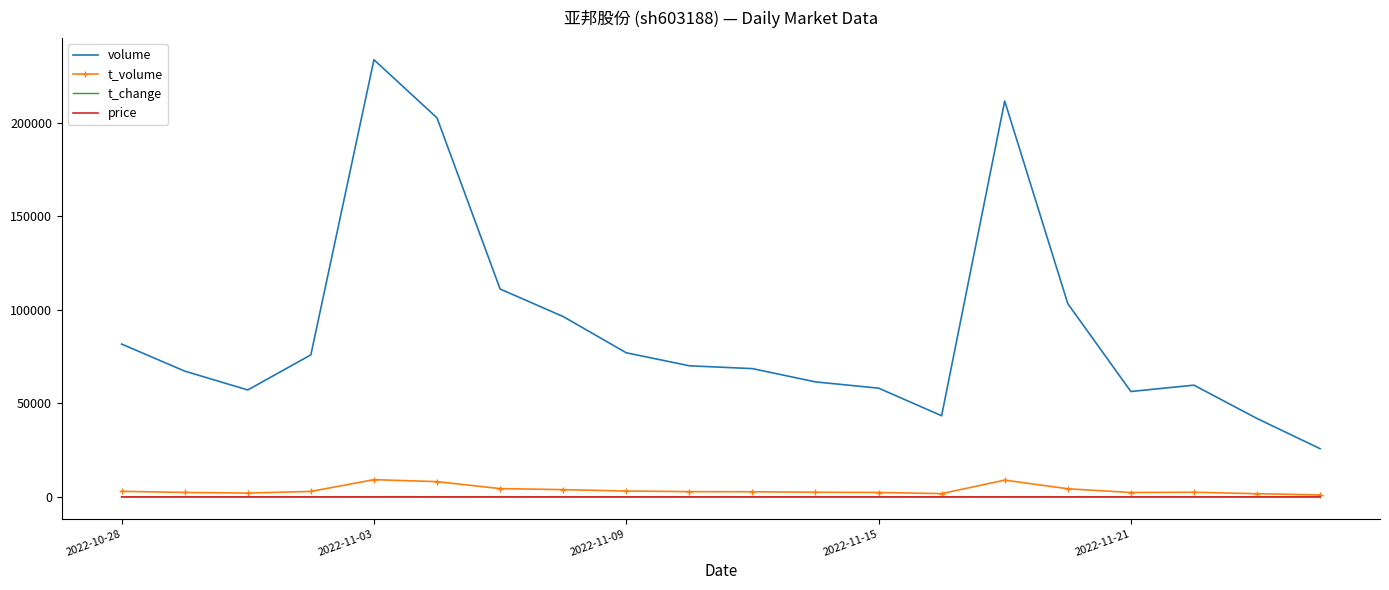

True or false: t_change and volume cross at least once.

False